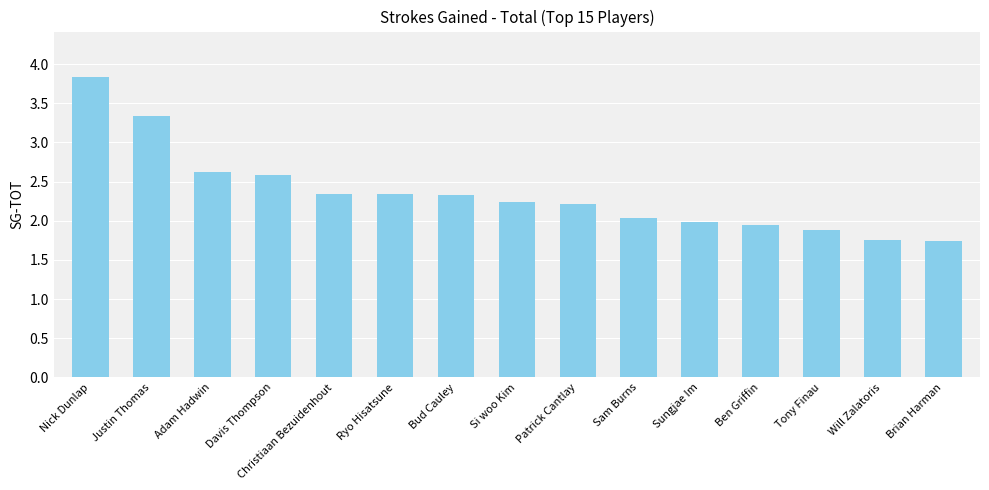

Does the chart contain any negative values?

No